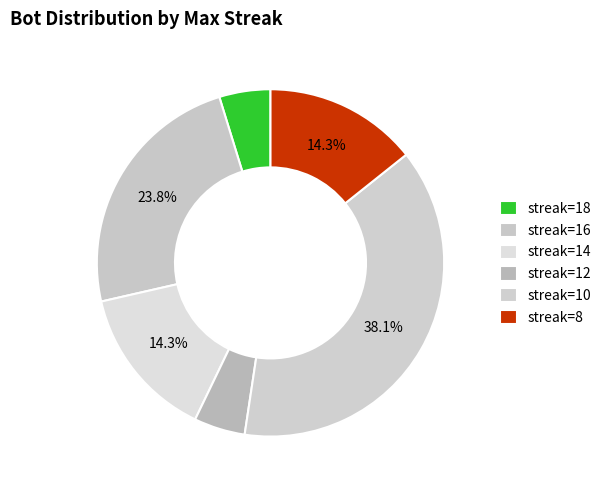

How many slices are in this pie chart?

6